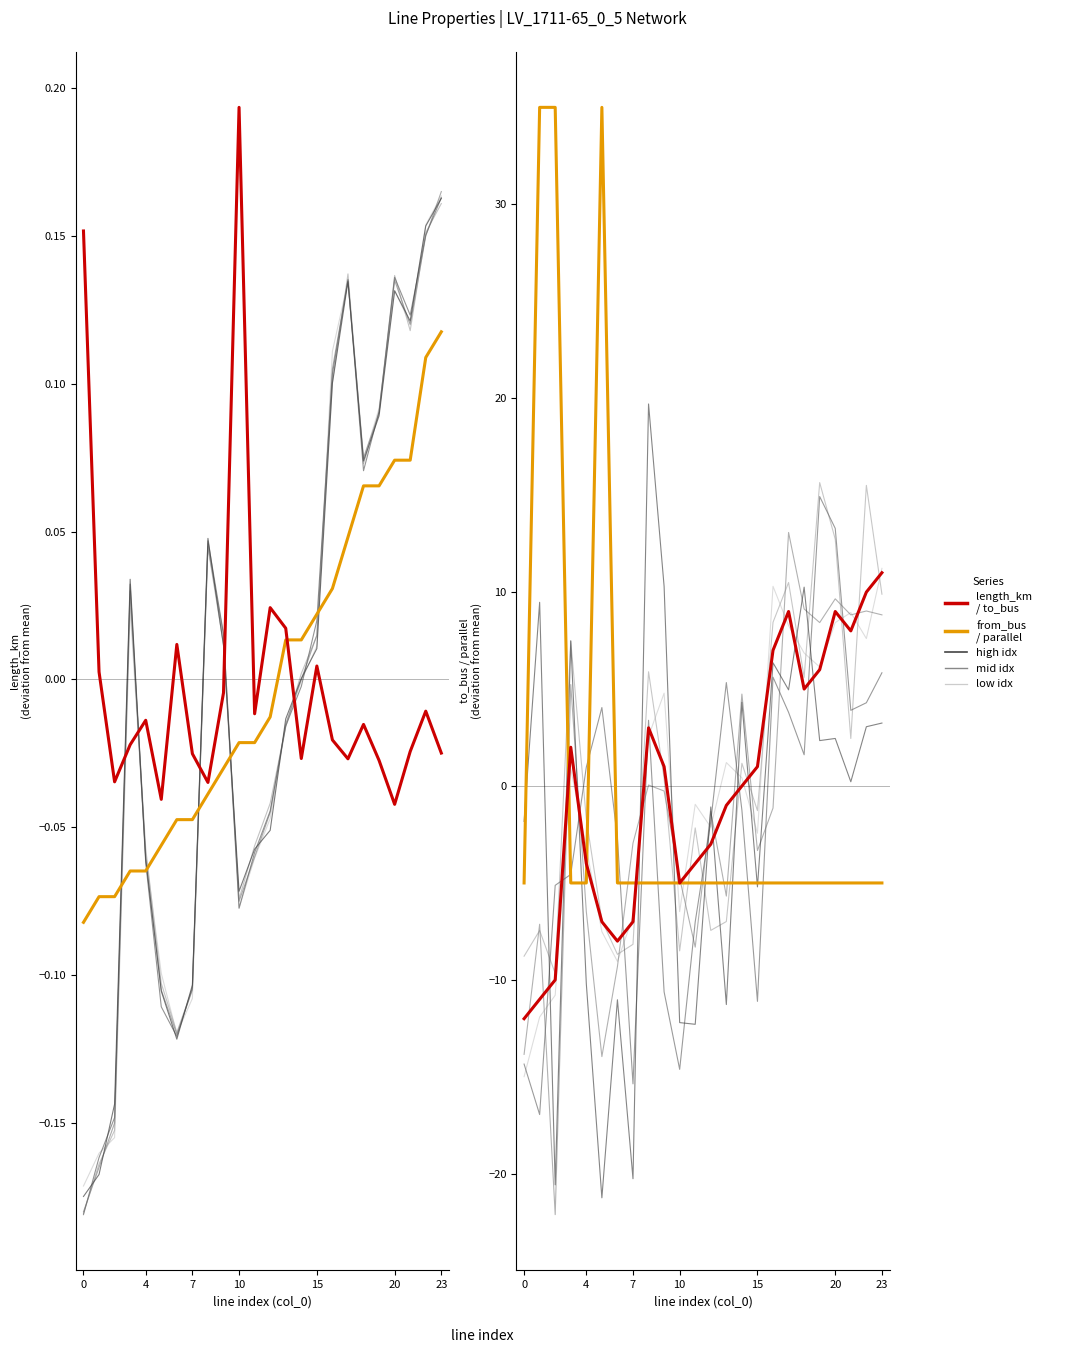

Which series has the largest range (max minus min)?

parallel